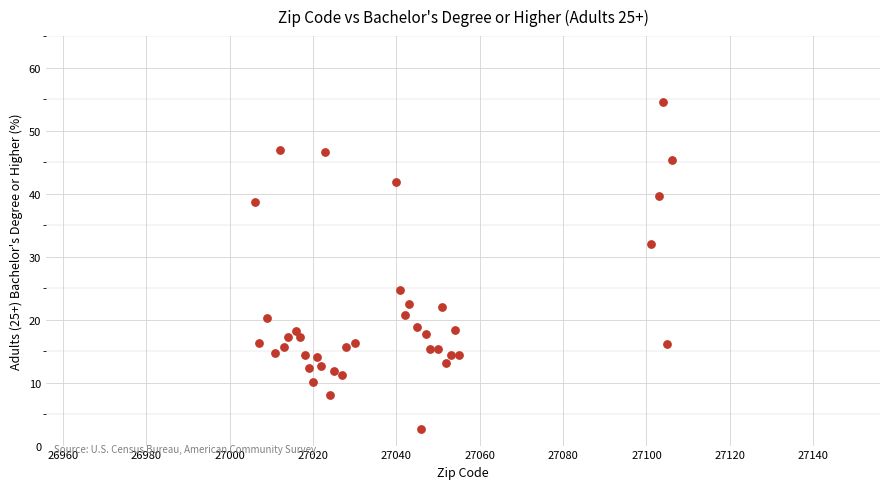

What Y value in the scatter plot is closest to 28?

24.7